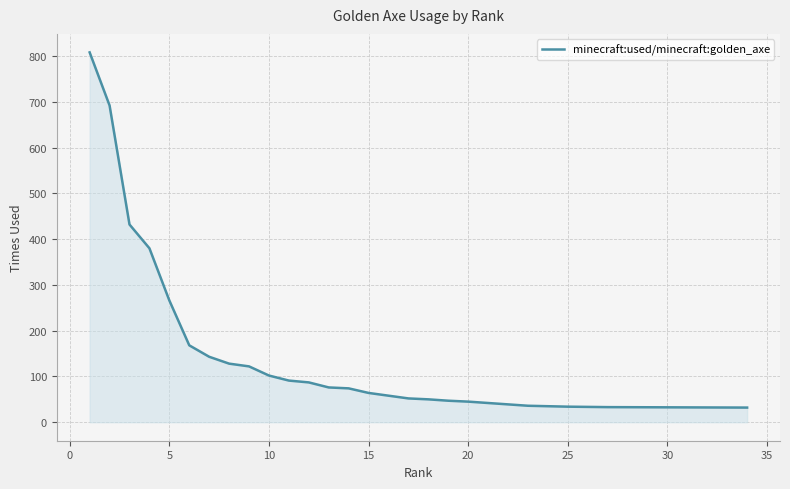

What is the difference between the maximum and minimum values?

776